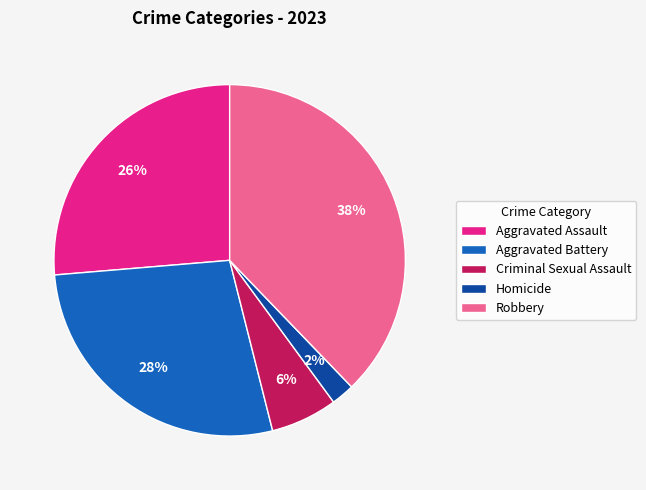

The Robbery slice represents 31% of the pie. True or false?

False